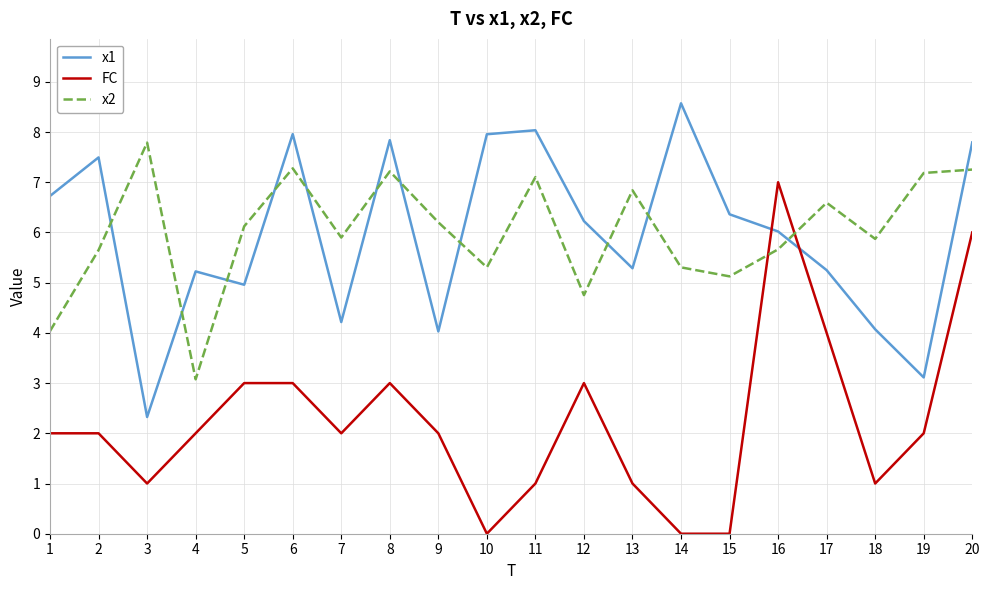

How many FC values are between 1 and 3?

14